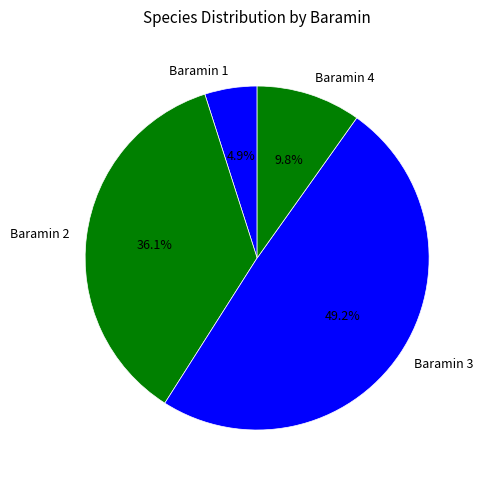

Does Baramin 4 account for over 50% of the chart?

No